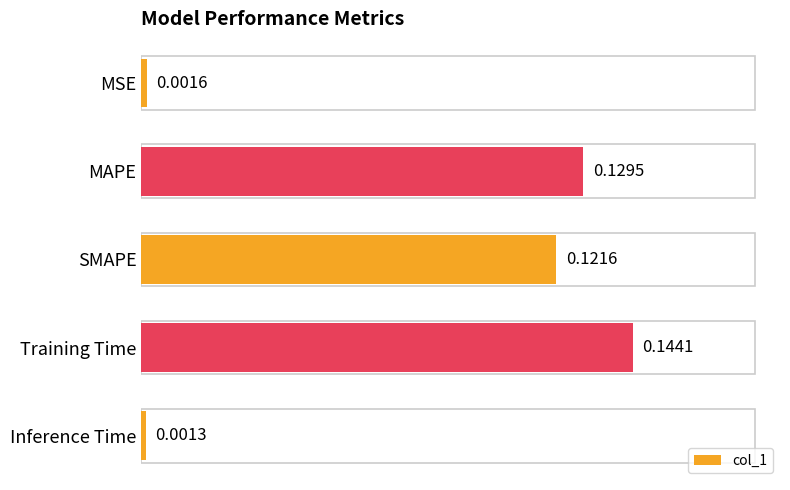

What is the sum of all values?

0.4